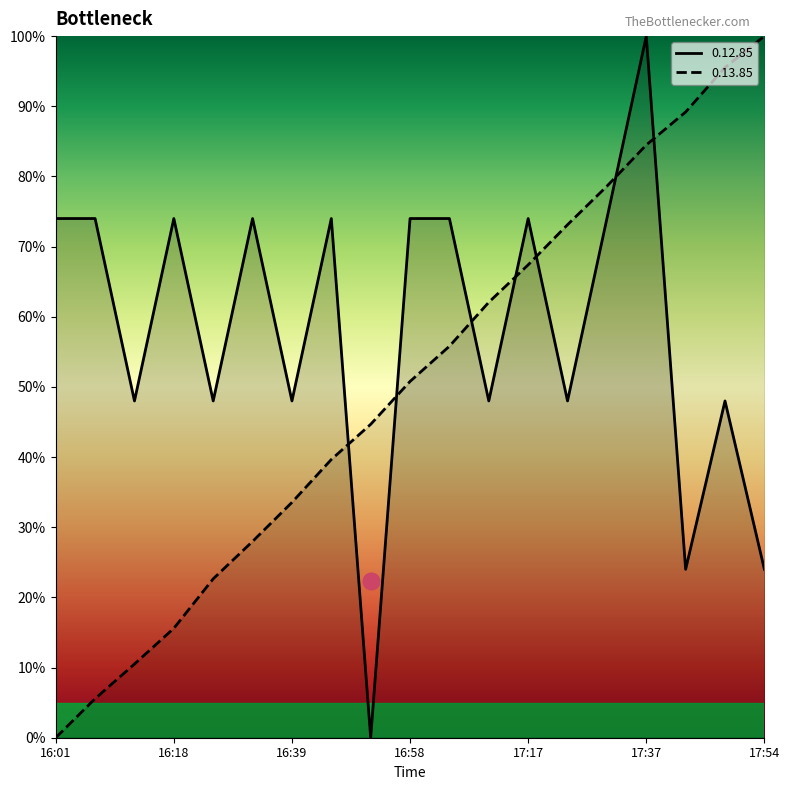

At 16:18, list the series in order from largest to smallest.

0.12.85, 0.13.85